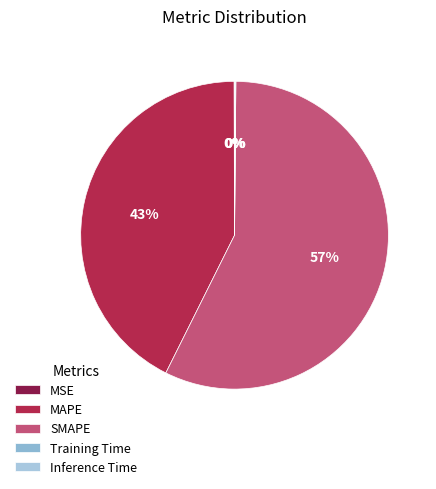

To the nearest percent, what is the difference between the MAPE and MSE slice percentages?

43%